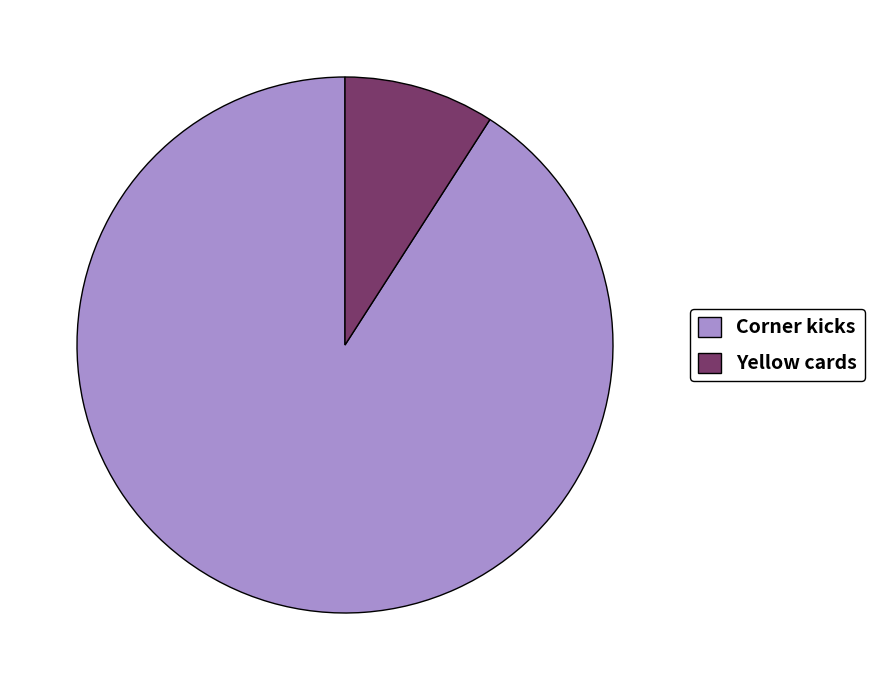

Does Yellow cards represent more than half of the total?

No